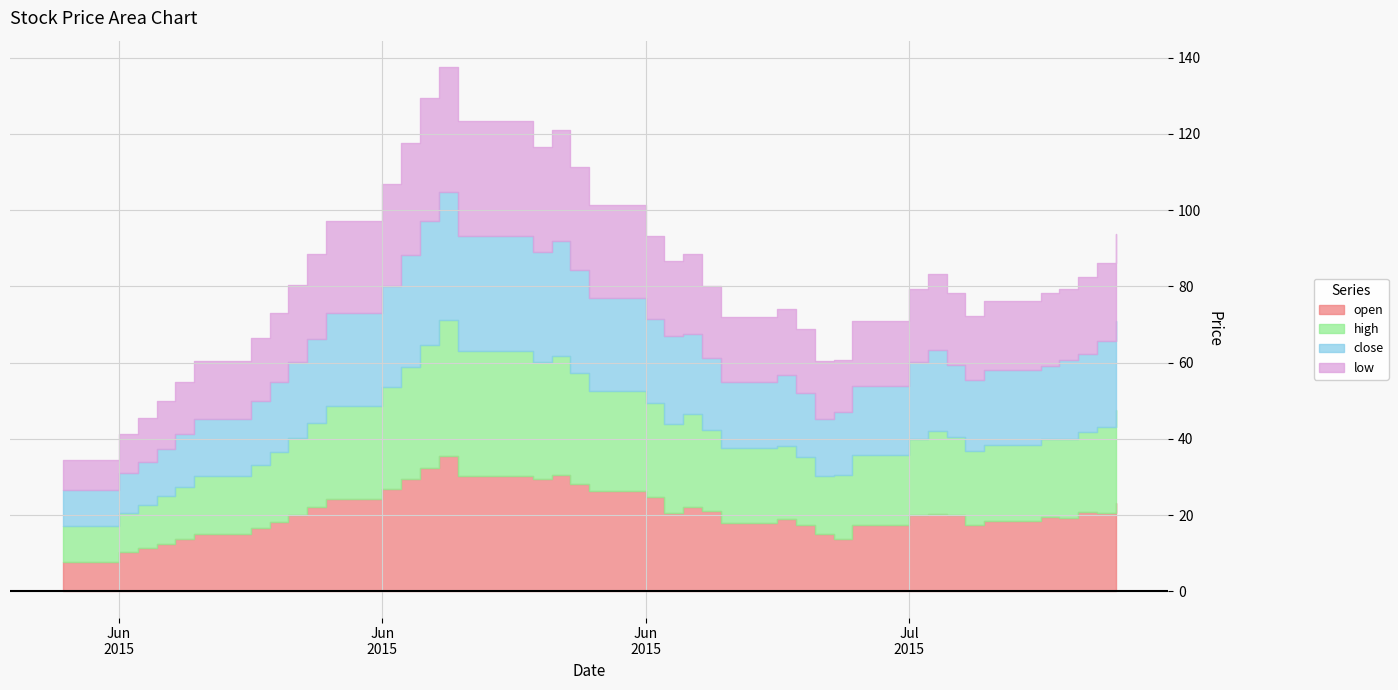

What is the label of the 5th point from the right?

2015-07-20